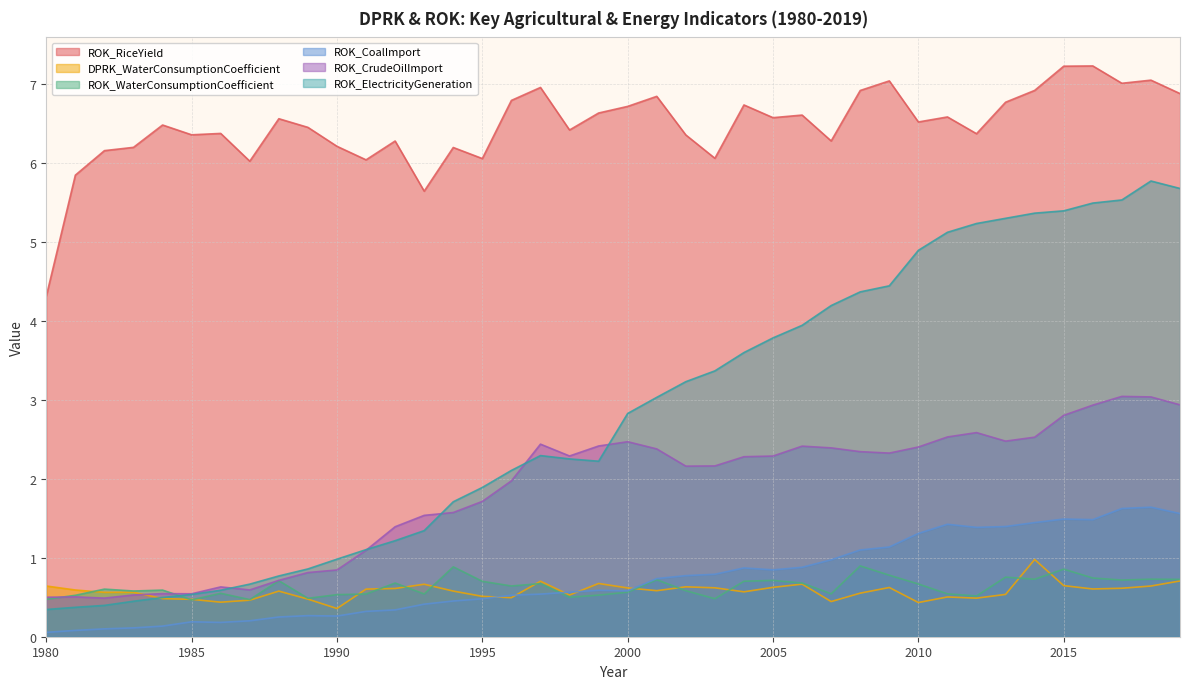

The value of ROK_CrudeOilImport at 1998 is 1.4. True or false?

False